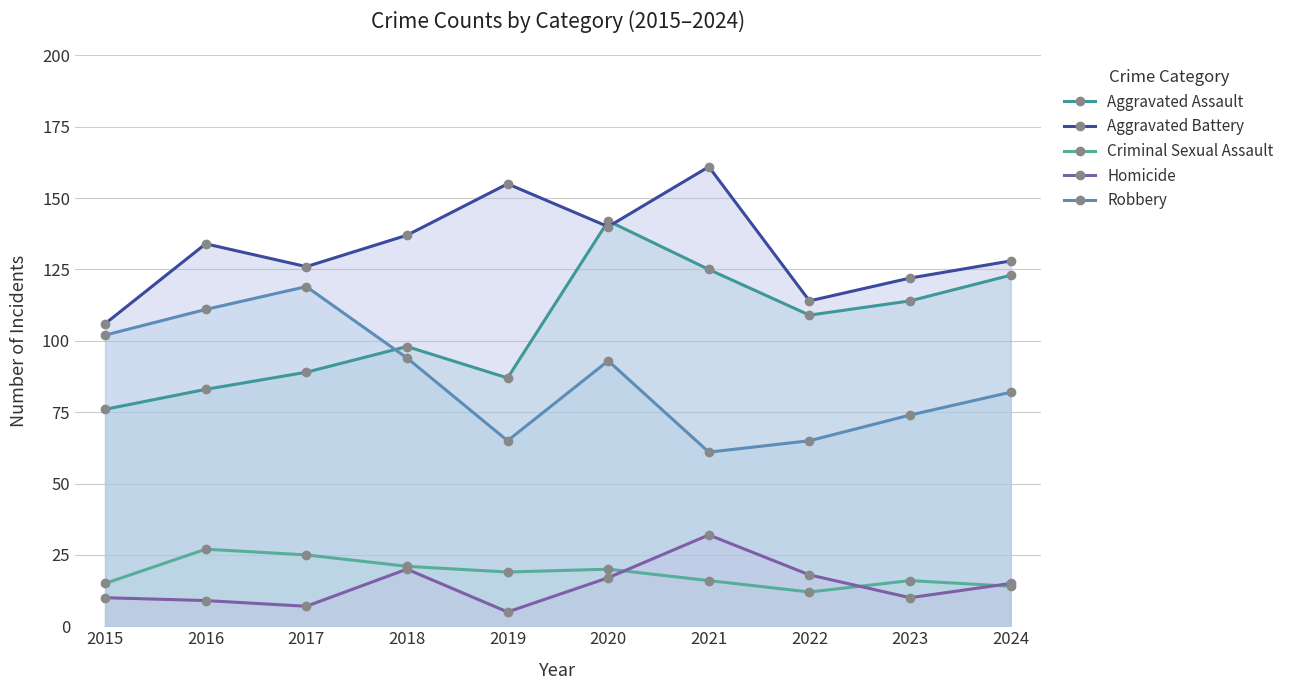

Which label corresponds to the smallest value in the chart?

2019